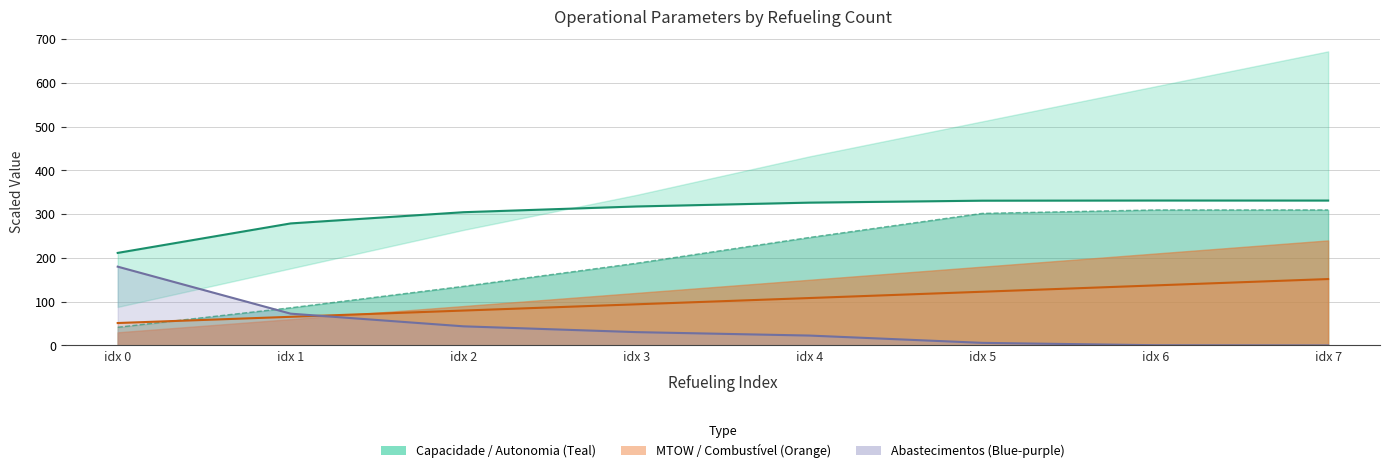

Reading right to left, list all the values displayed in this chart.

Capacidade operacional [ha/h]: 331.1	331.2	330.8	326.3	317.6	304.5	278.8	211.5
Tempo por voo [min]: 309.7	309.7	301.8	246.8	187.9	135.1	86.1	41.5
Autonomia Projetada [h]: 151.7	137.2	122.7	108.3	94.0	79.7	65.4	51.2
Abastecimentos: 0.0	0.5	5.9	22.6	30.4	43.7	72.6	180.0